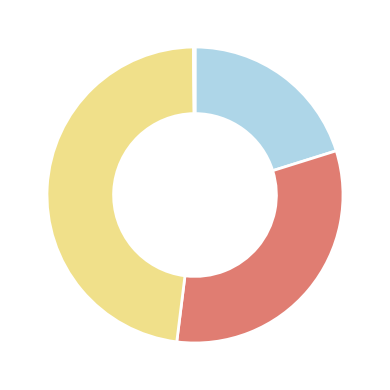

Is there a majority slice in this chart?

No